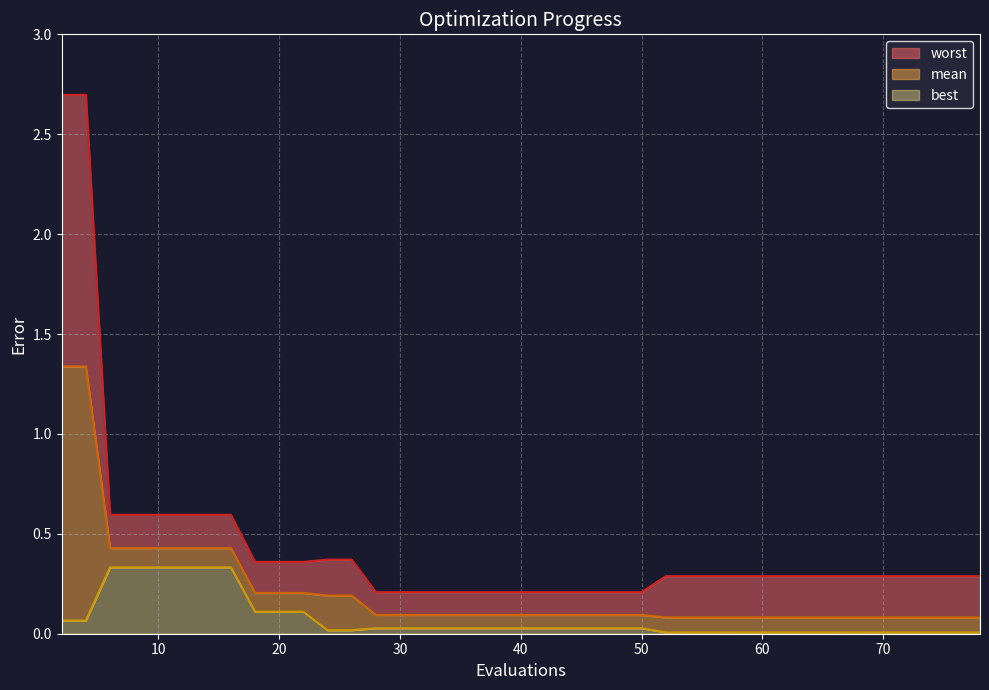

Which label corresponds to the smallest value in the chart?

52